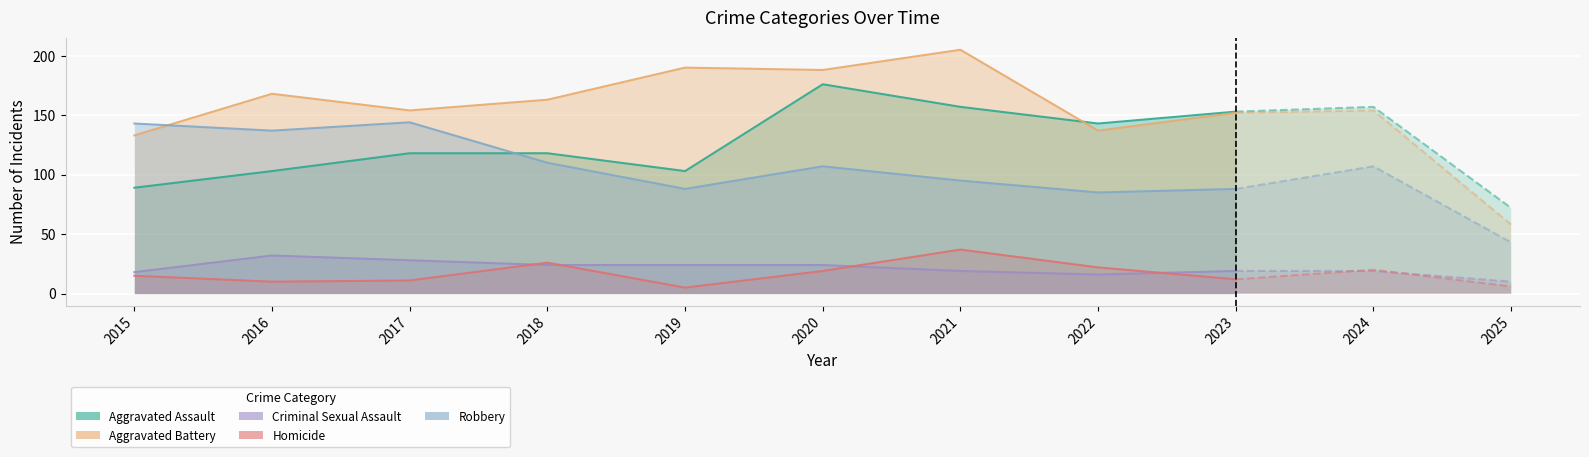

Where is the first local minimum for Robbery?

2016